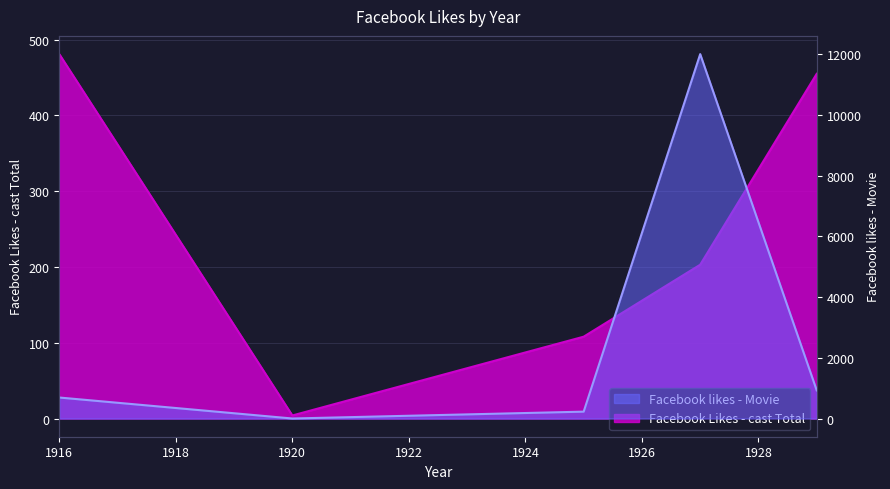

In Facebook likes - Movie, how many points are lower than both neighbors (excluding endpoints)?

1